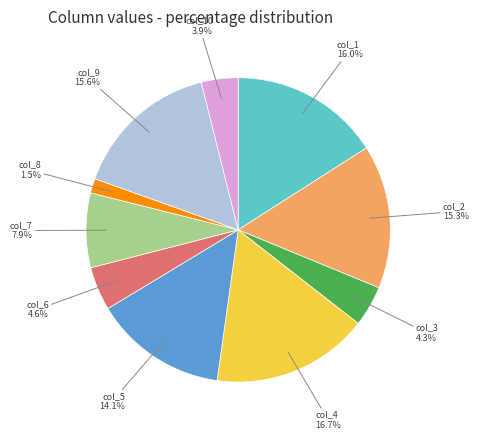

How many slices are in this pie chart?

10